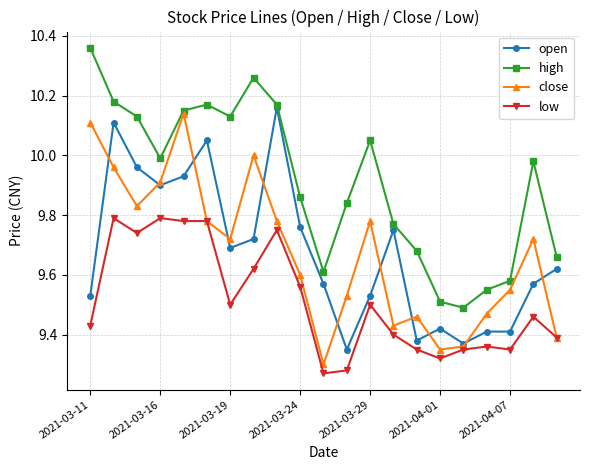

In close, how many points are lower than both neighbors (excluding endpoints)?

5